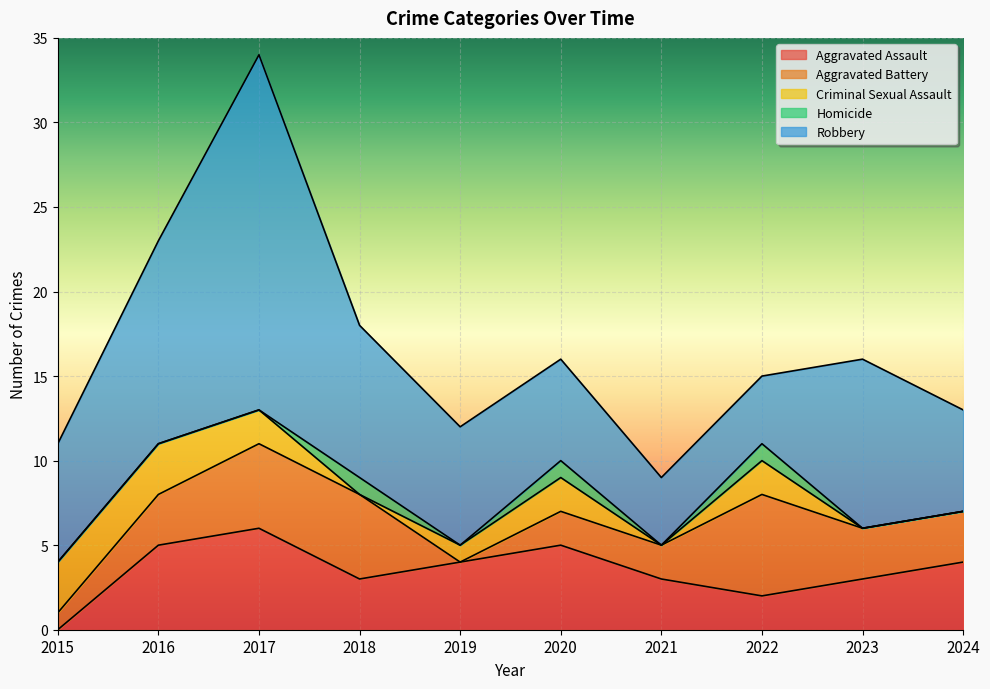

Between 2022 and 2019, which is larger?

2019